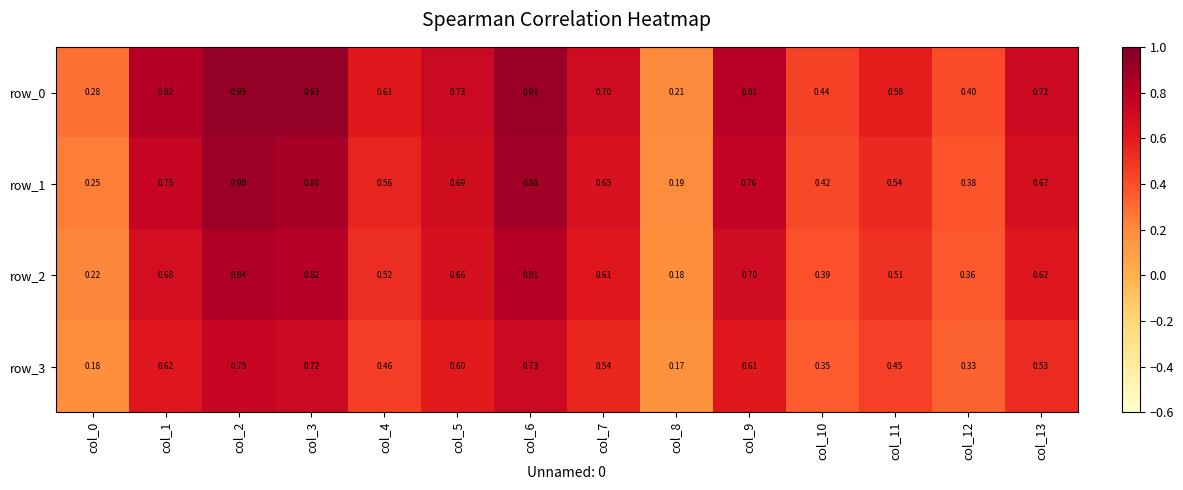

What is the smallest value displayed?

0.2